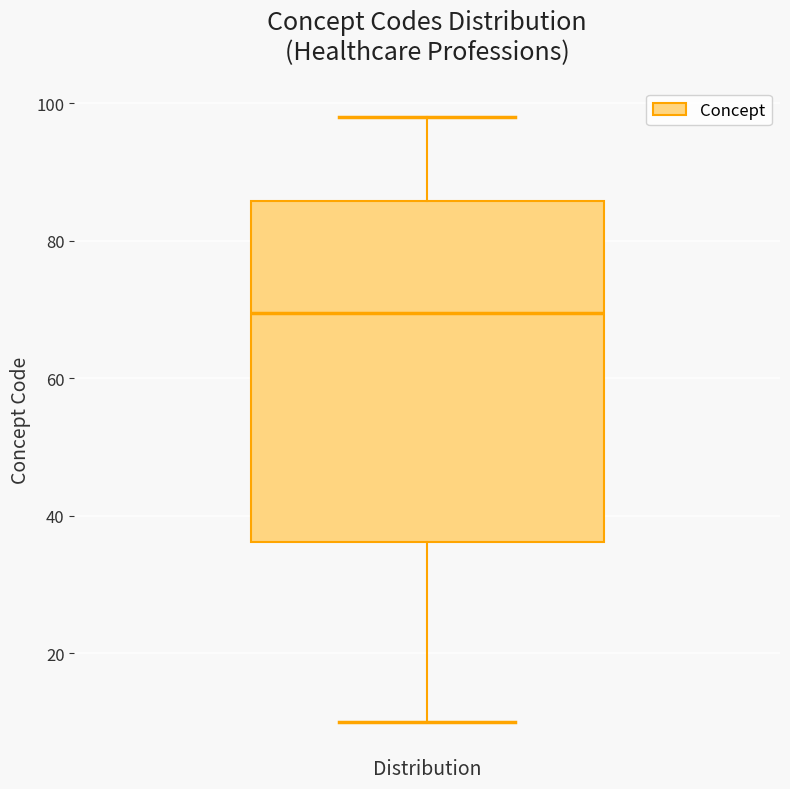

Transcribe this box plot: give where the median line is, the range the box spans, and where the two whiskers end, as read against the y-axis. The values are not printed on the chart, so give them approximately, as read against the axis.

median 70, box 36 to 86, whiskers 10 to 98